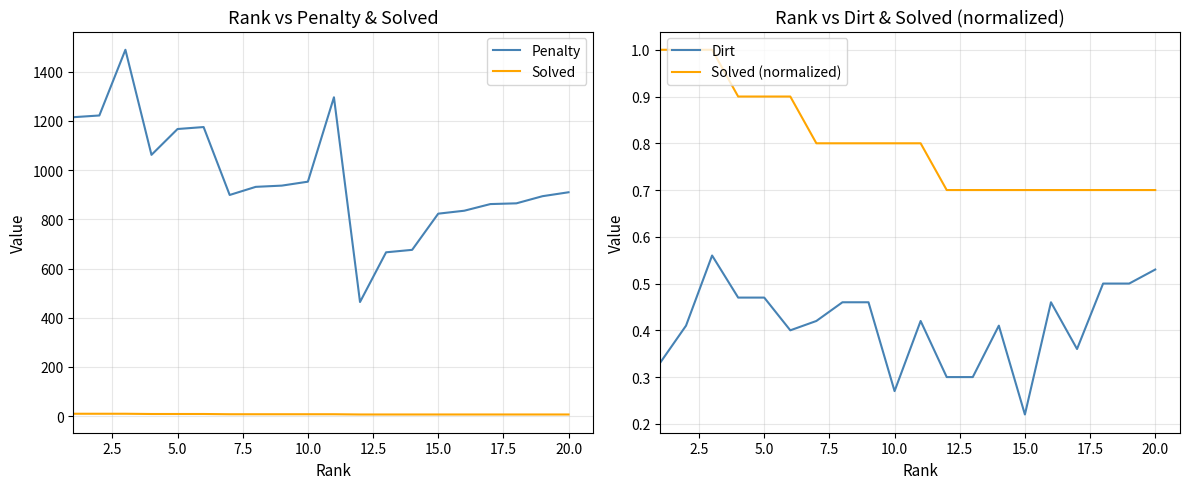

True or false: Penalty and Solved cross at least once.

False